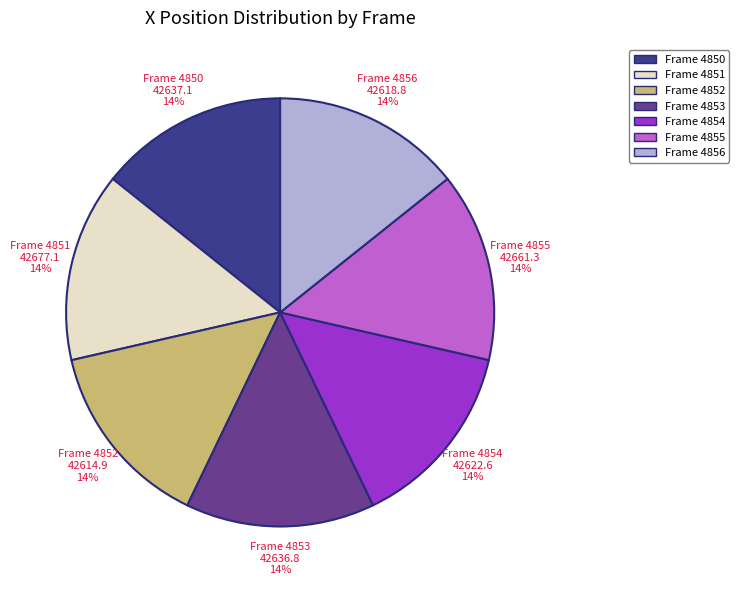

Is there any slice that represents more than half of the pie?

No